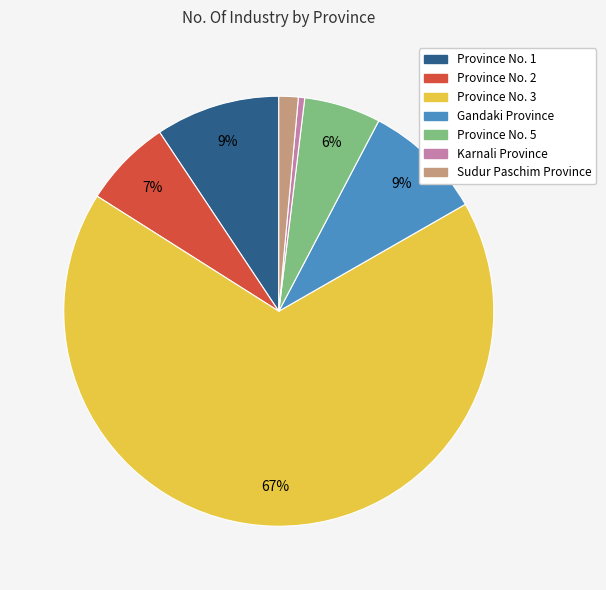

To the nearest percent, what is the average slice percentage?

14%